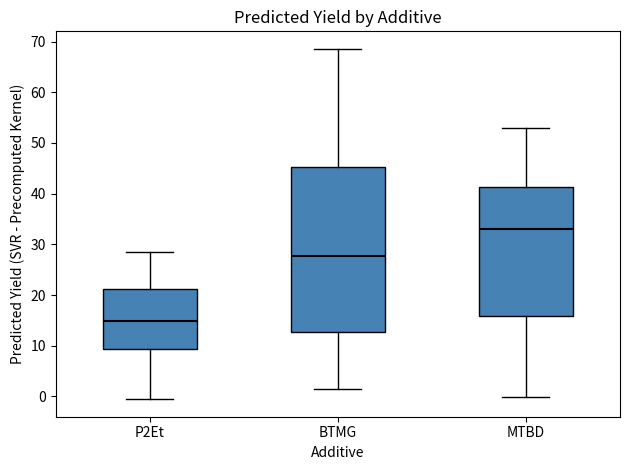

Reading left to right, read every box against the y-axis: the position of its median line, the range the box covers, and the ends of its whiskers. The values are not printed on the chart, so give them approximately, as read against the axis.

P2Et: median 15, box 9 to 21, whiskers -1 to 29
BTMG: median 28, box 13 to 45, whiskers 1 to 69
MTBD: median 33, box 16 to 41, whiskers 0 to 53